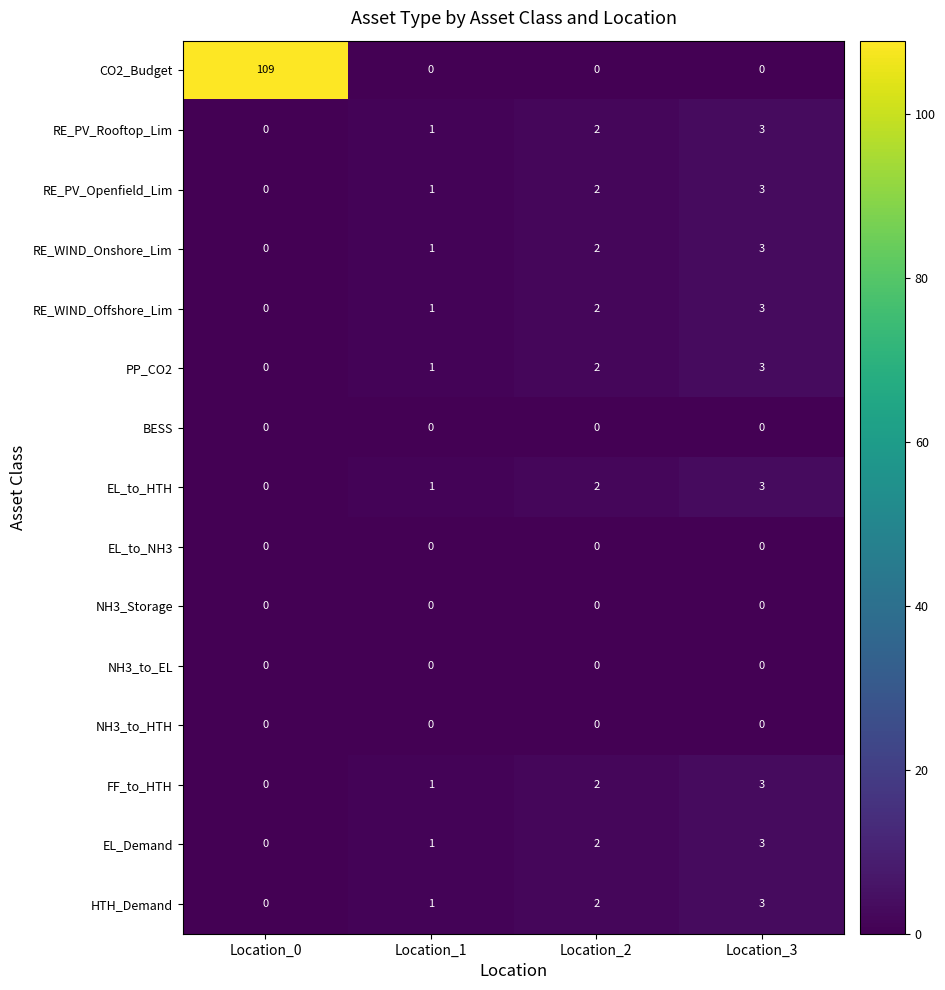

At which category is the sum across all series the highest?

Location_0